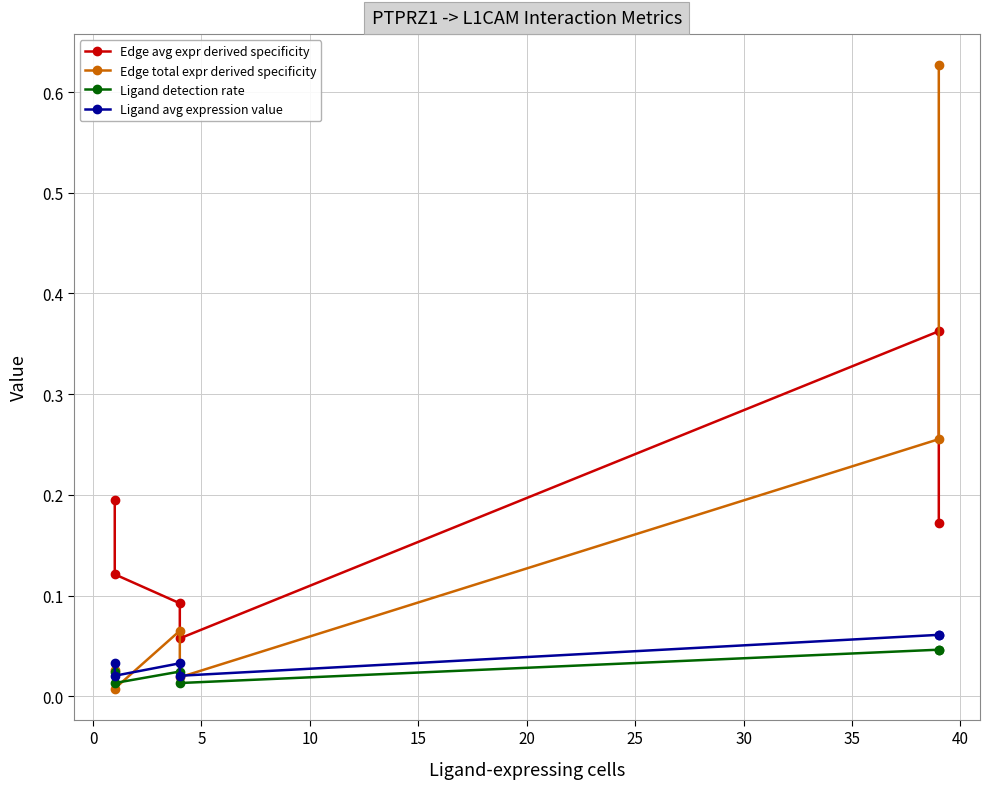

Reading left to right, what are all the values shown in this chart?

Edge avg expr derived specificity: 0.2	0.1	0.1	0.1	0.4	0.2
Edge total expr derived specificity: 0.0	0.0	0.1	0.0	0.3	0.6
Ligand detection rate: 0.0	0.0	0.0	0.0	0.0	0.0
Ligand avg expression value: 0.0	0.0	0.0	0.0	0.1	0.1